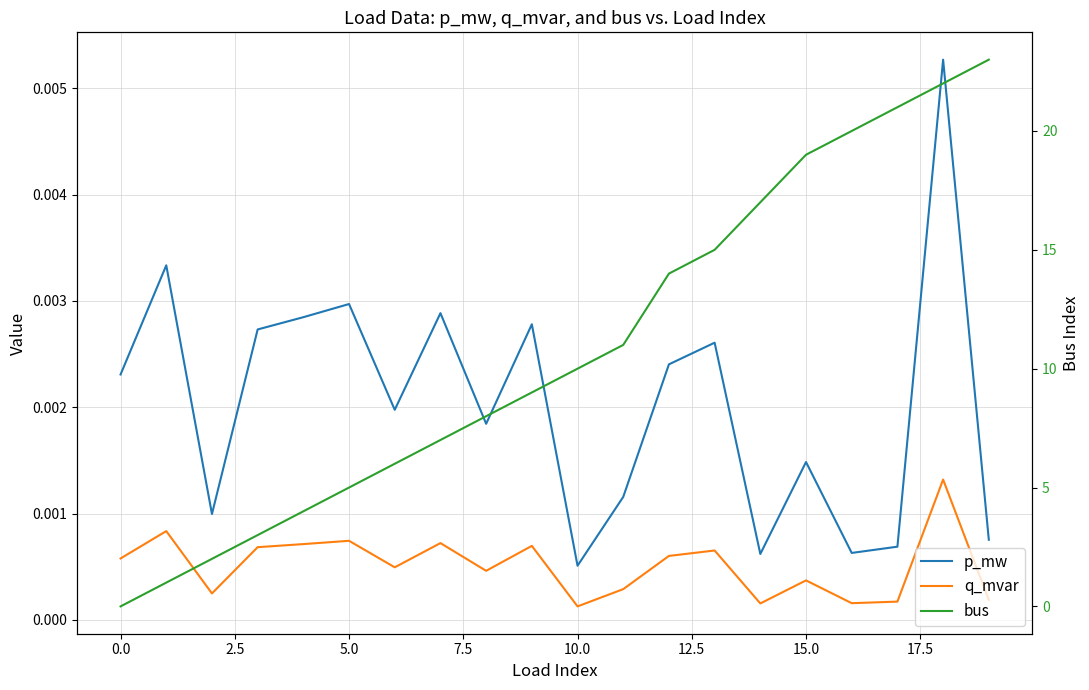

How many lines are shown in the chart?

3